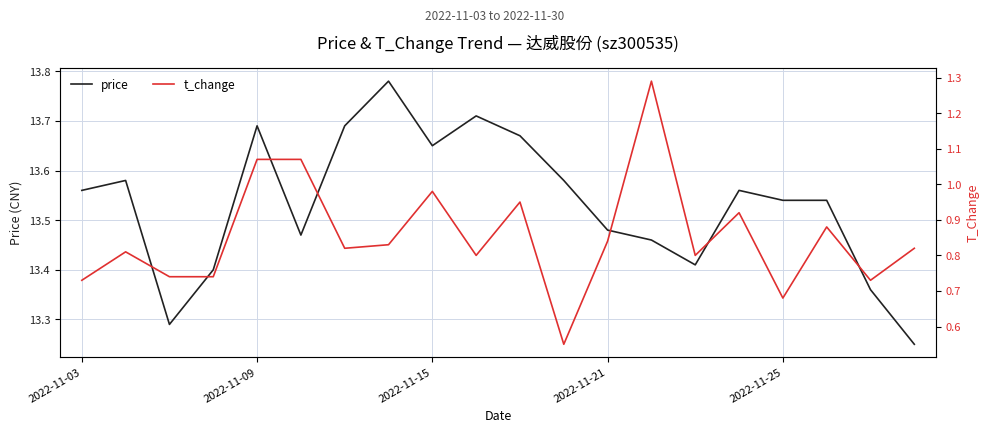

In price, how many points are lower than both neighbors (excluding endpoints)?

4